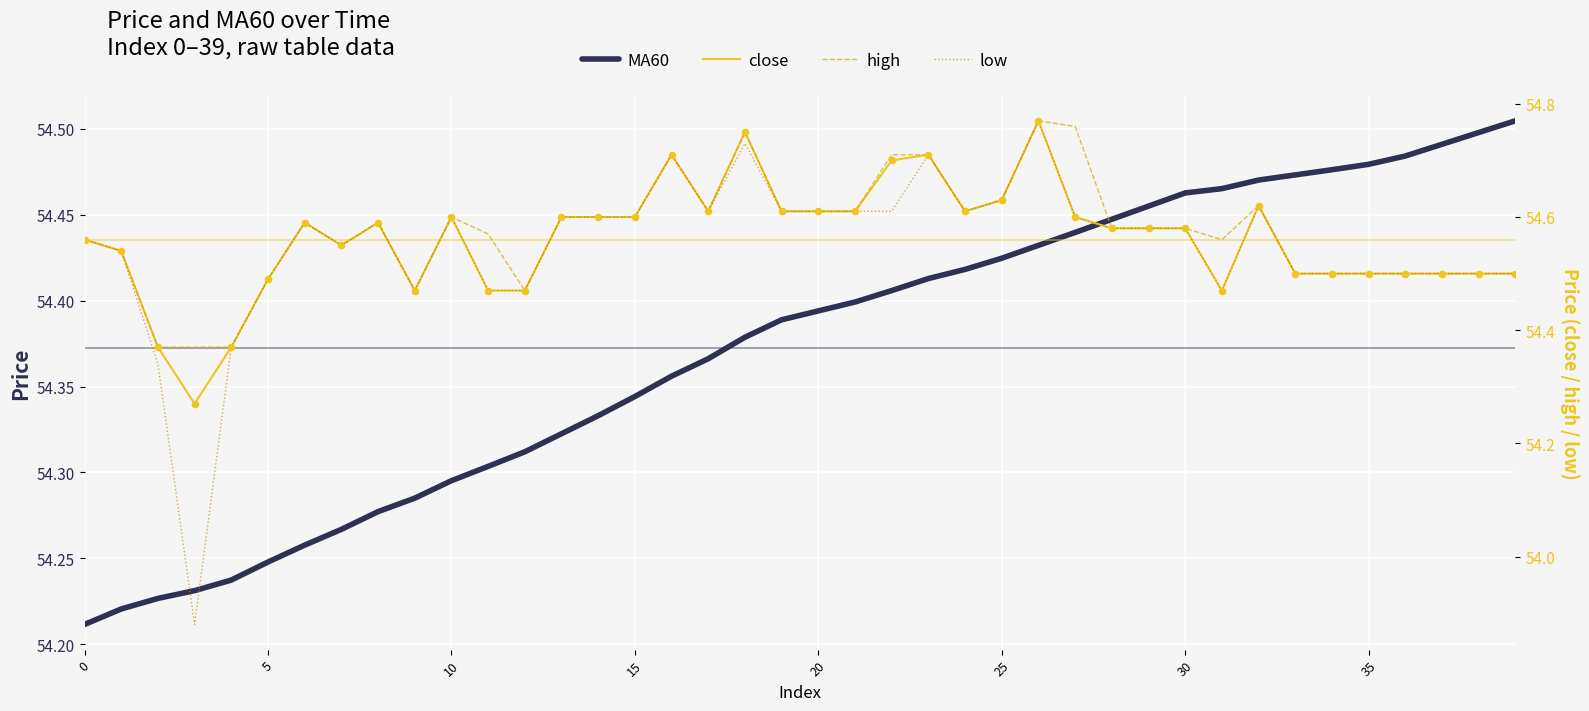

Which series contains the highest Y value?

close